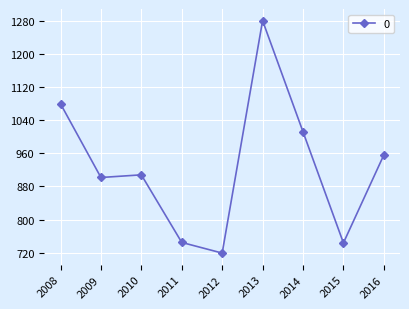

What is the sum of the values at 2008 and 2010?

1987.8